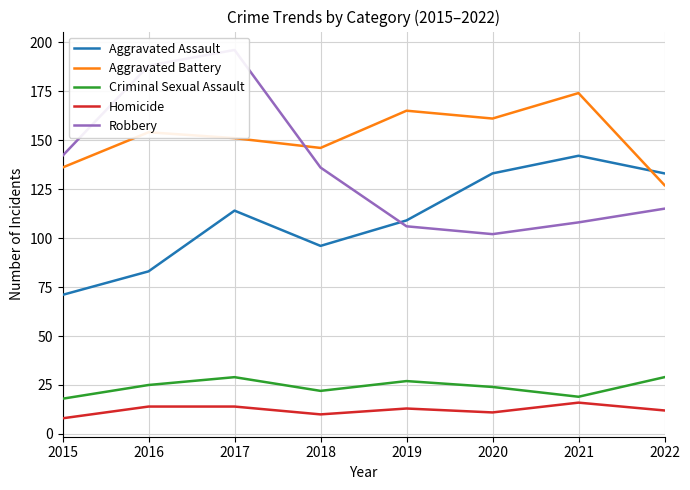

How many lines are shown in the chart?

5